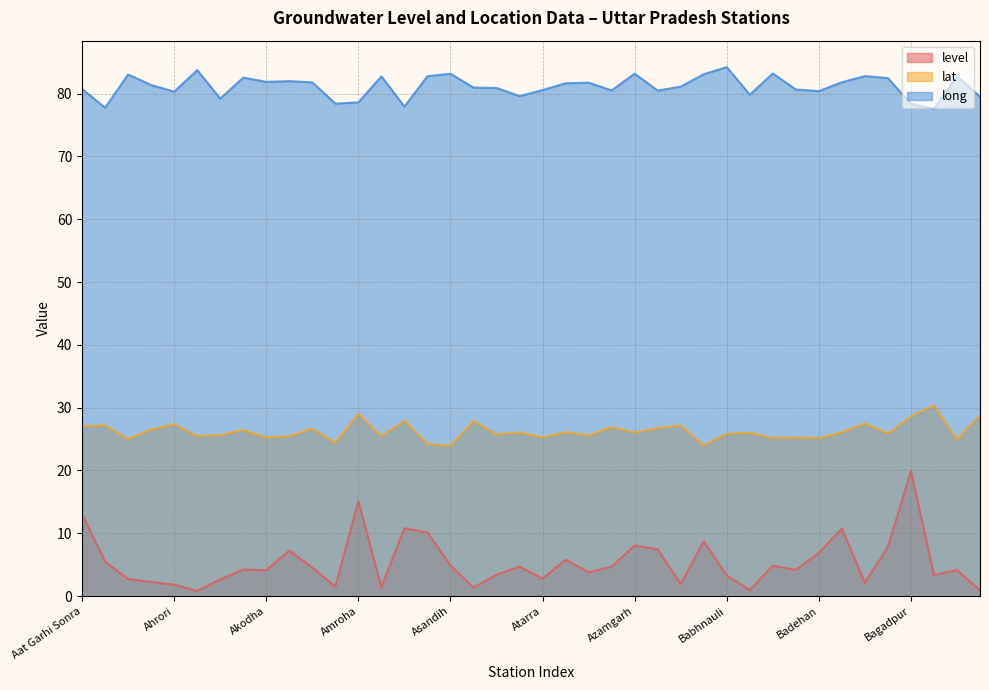

How many lines are shown in the chart?

3